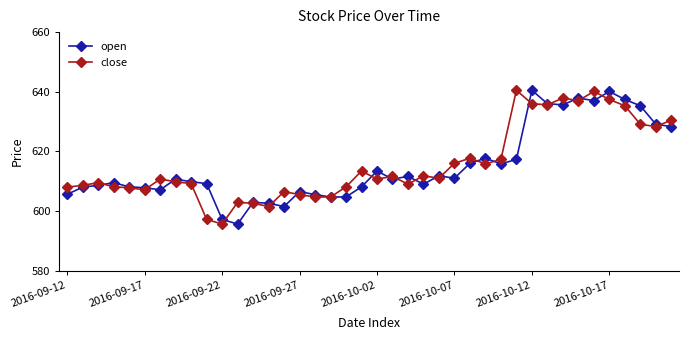

What is the difference between the maximum and minimum values in the close series?

44.9